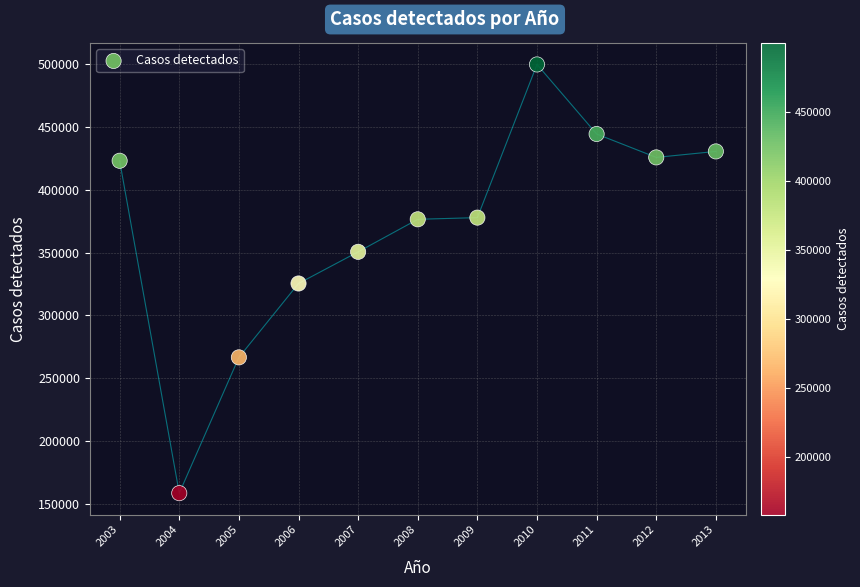

What is the average X value?

2008